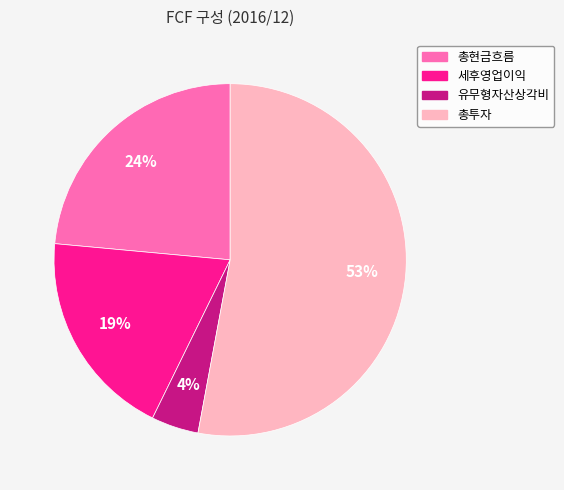

Is the sum of 총투자 and 유무형자산상각비 greater than half?

Yes